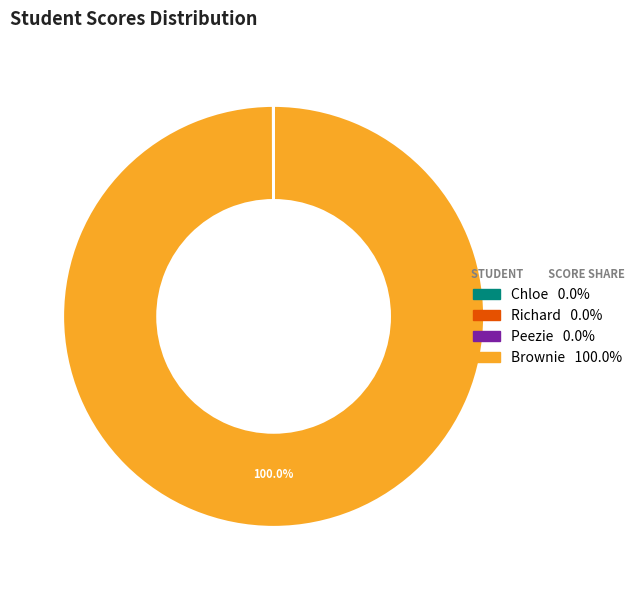

Is there any slice that represents more than half of the pie?

Yes